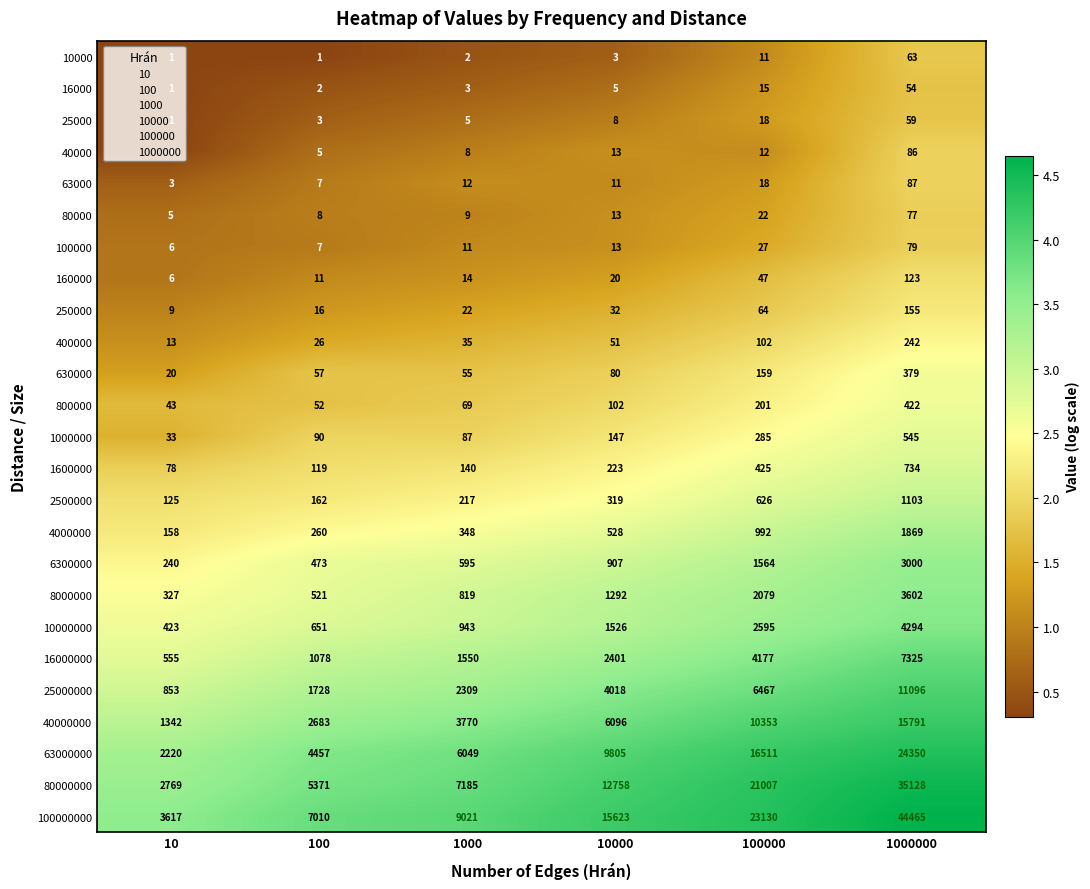

What is the total value across all series at 10?

12849